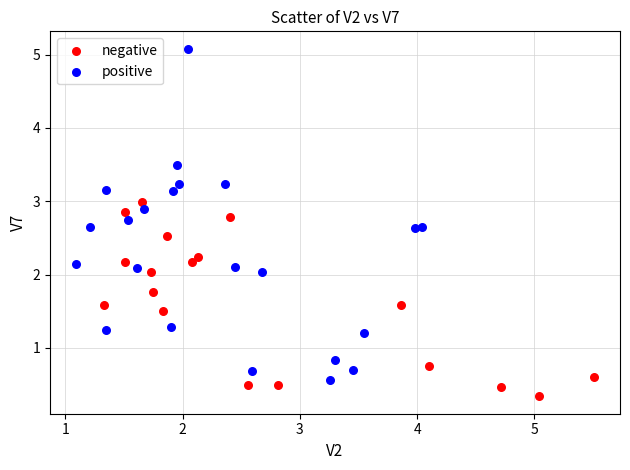

Which series contains the lowest Y value?

negative